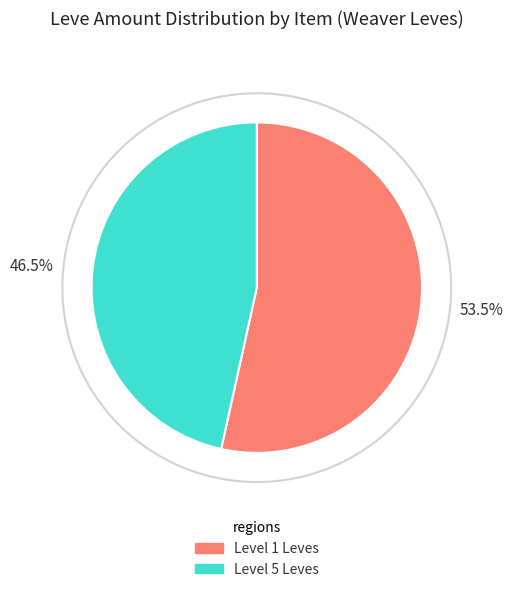

Is there any slice that represents more than half of the pie?

Yes